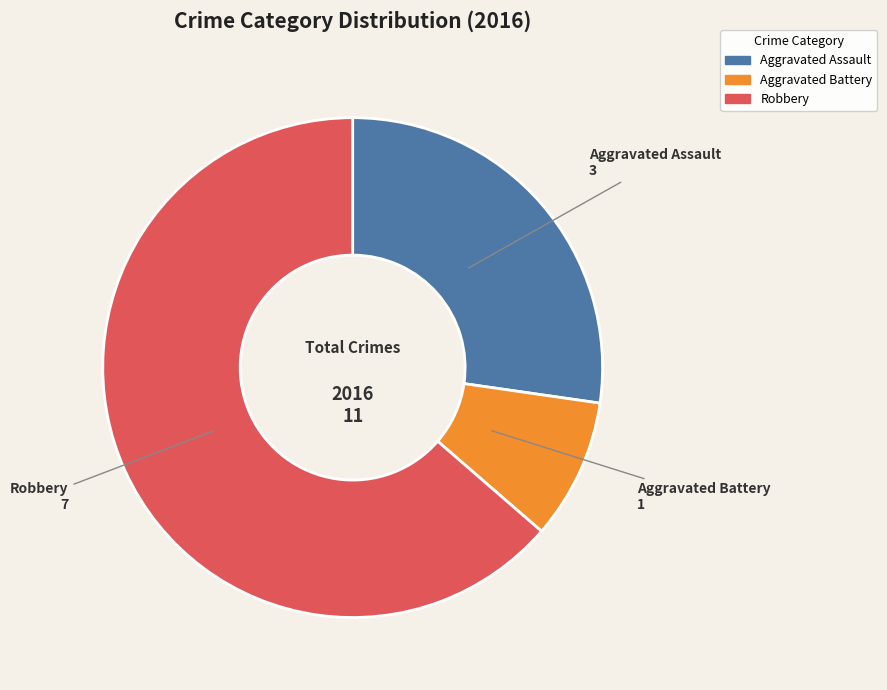

Is there a majority slice in this chart?

Yes